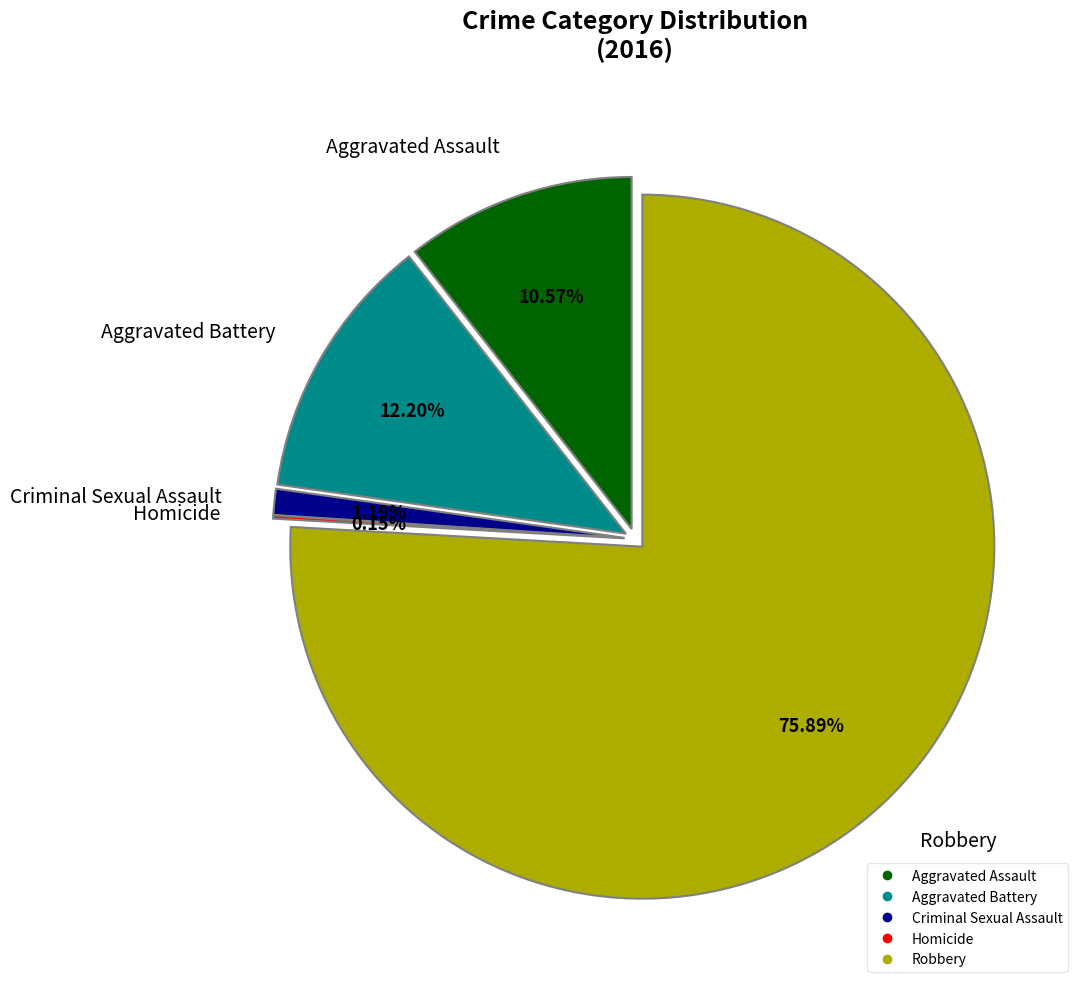

Is the sum of Criminal Sexual Assault and Homicide greater than half?

No